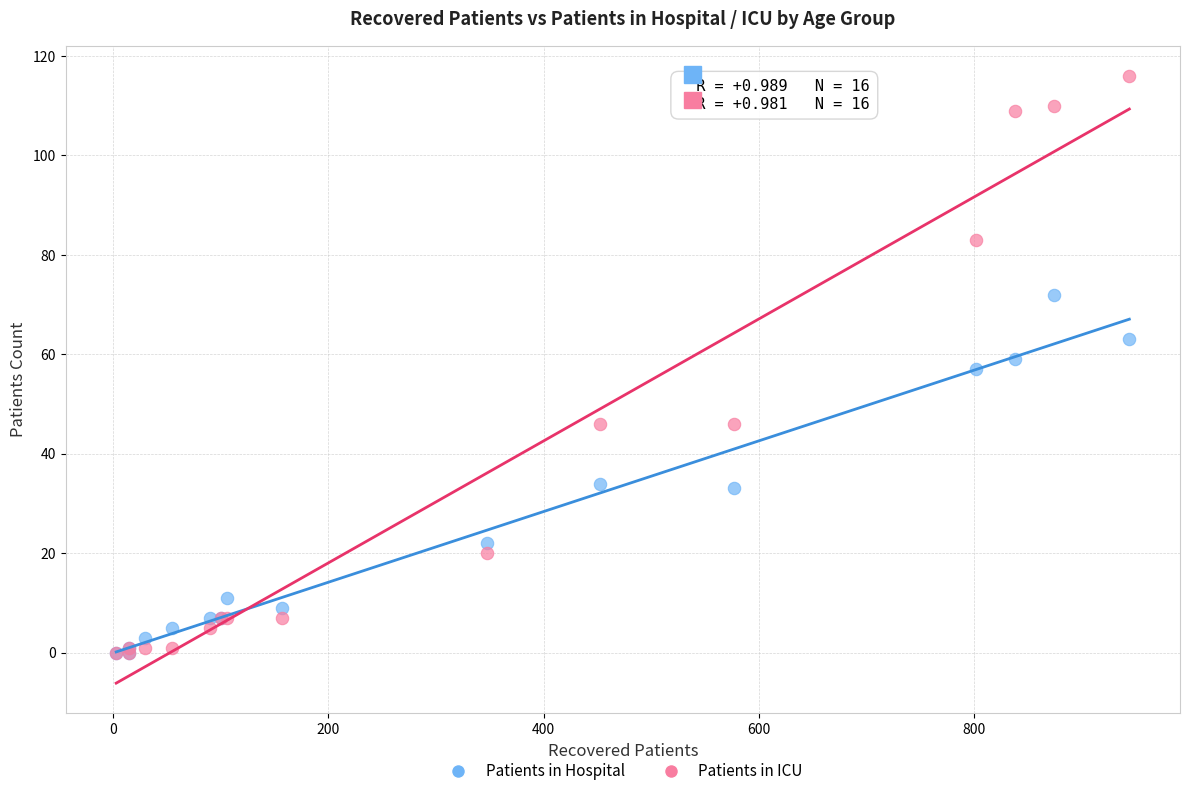

What are all the series names shown in the legend?

Patients in Hospital, Patients in ICU